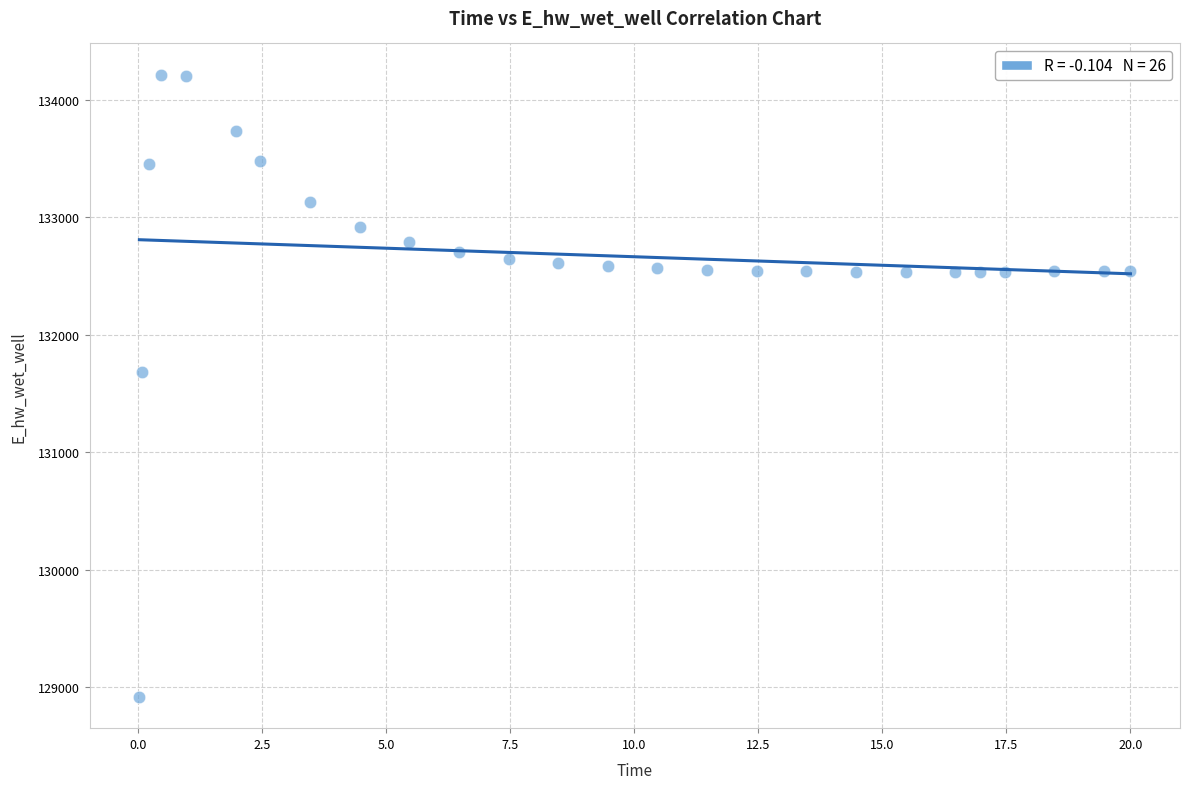

What is the range of X values (max minus min)?

20.0